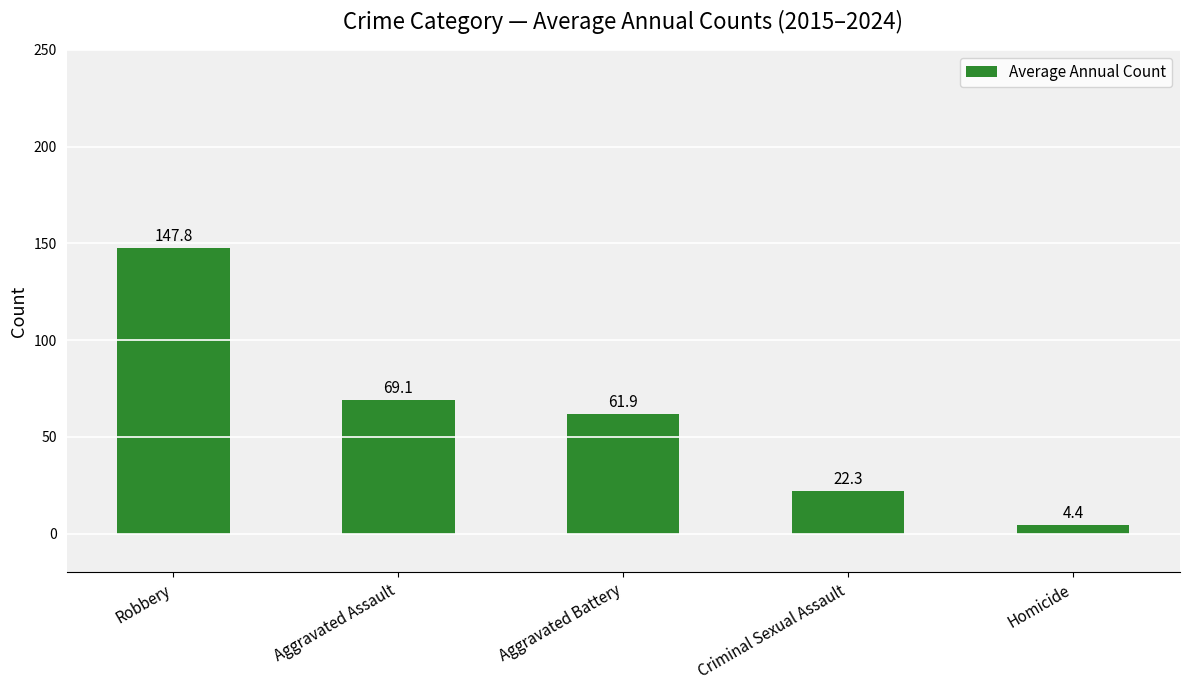

List the labels in order of value, smallest first.

Homicide, Criminal Sexual Assault, Aggravated Battery, Aggravated Assault, Robbery